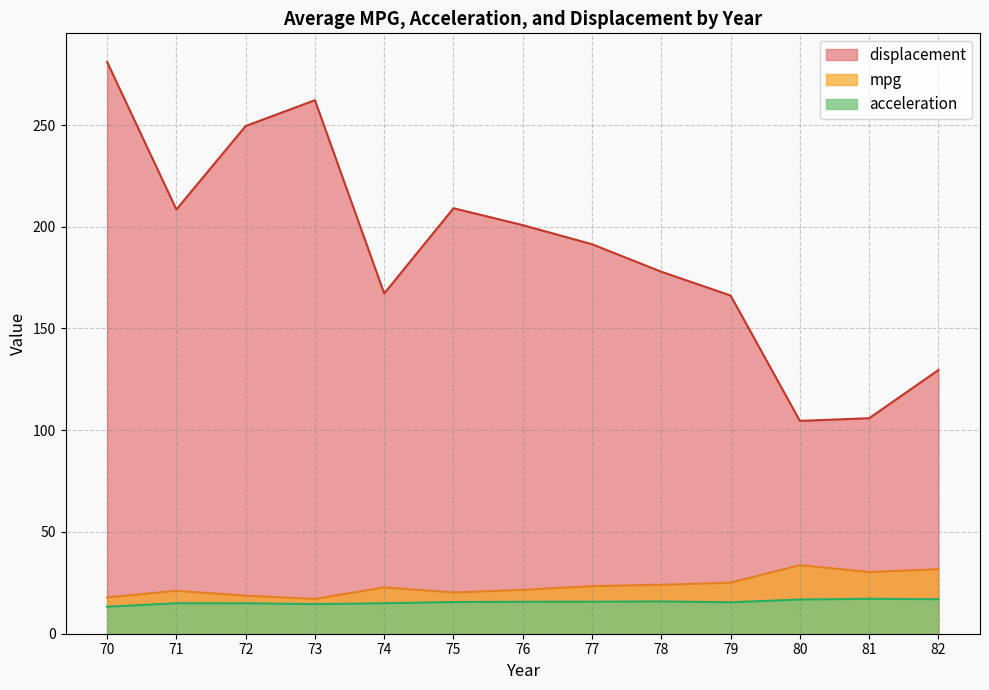

Rank the series by their maximum value, from lowest to highest.

acceleration, mpg, displacement